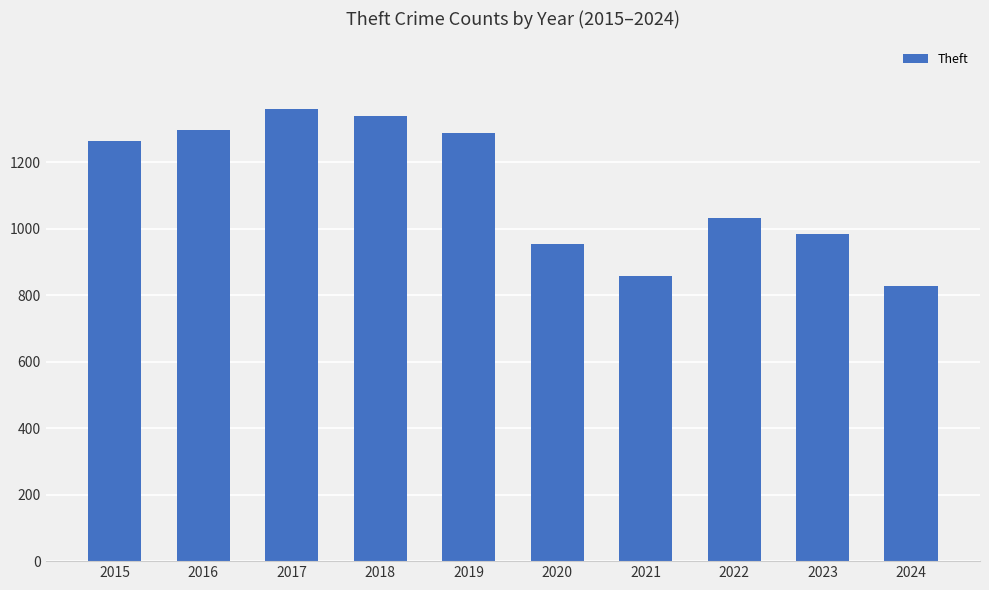

What is the minimum value shown in the chart?

828